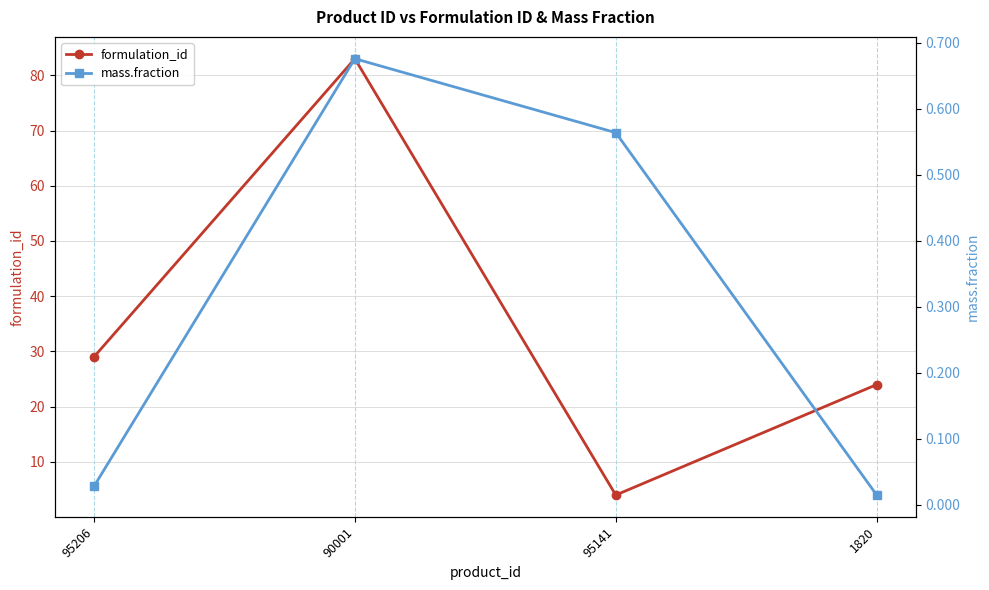

Does the chart have visible grid lines?

Yes